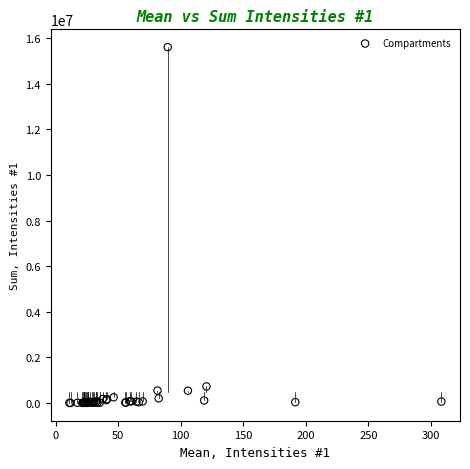

What Y value in the scatter plot is closest to 7803046?

725258